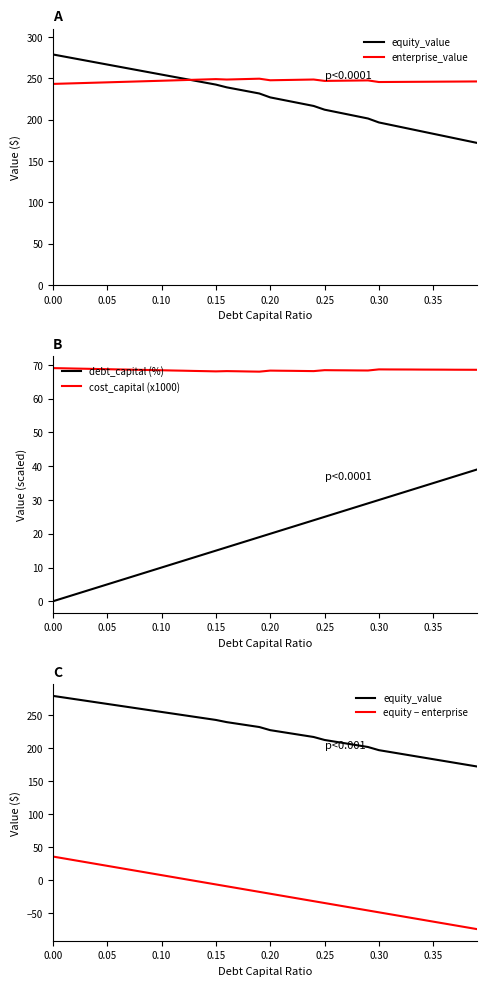

True or false: cost_capital (x1000) and debt_capital (%) intersect in this chart.

False